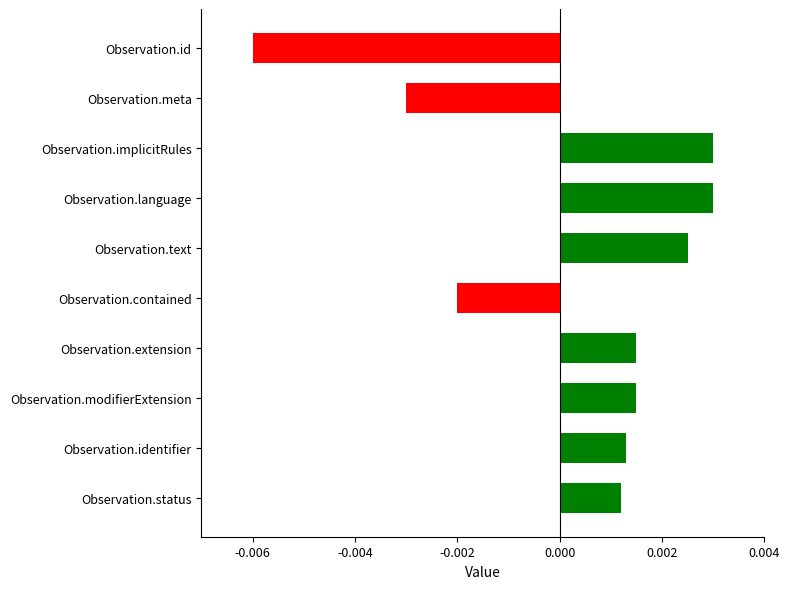

What position from the top is Observation.identifier?

9